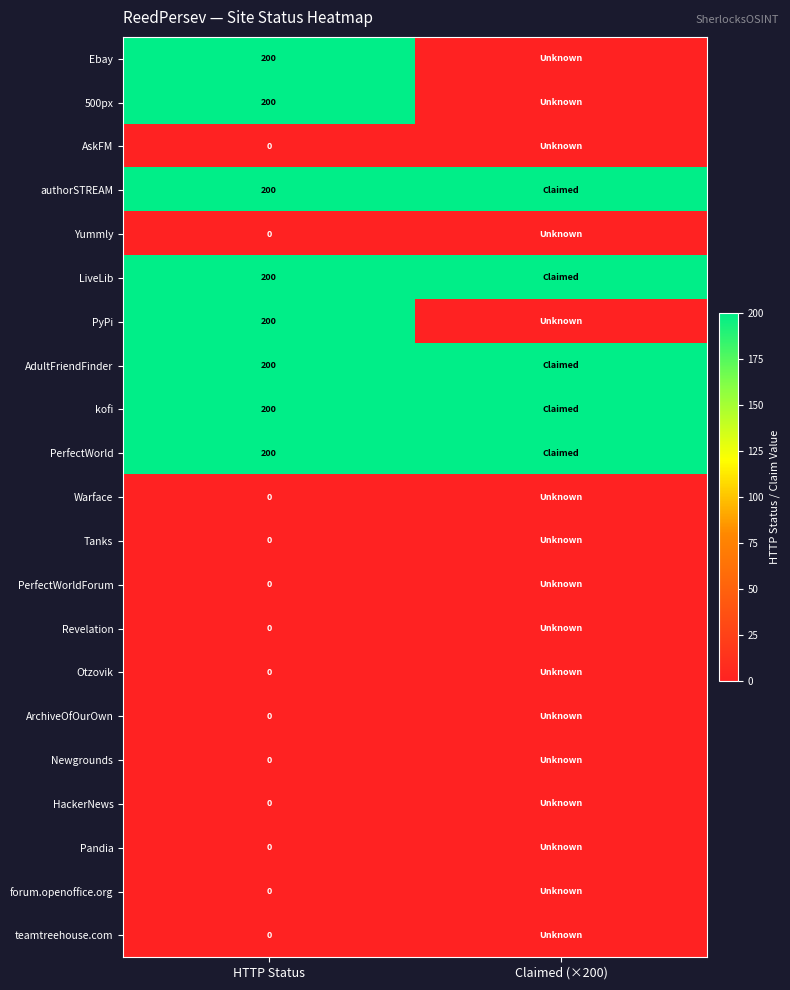

What is the total value across all series at HTTP Status?

1600